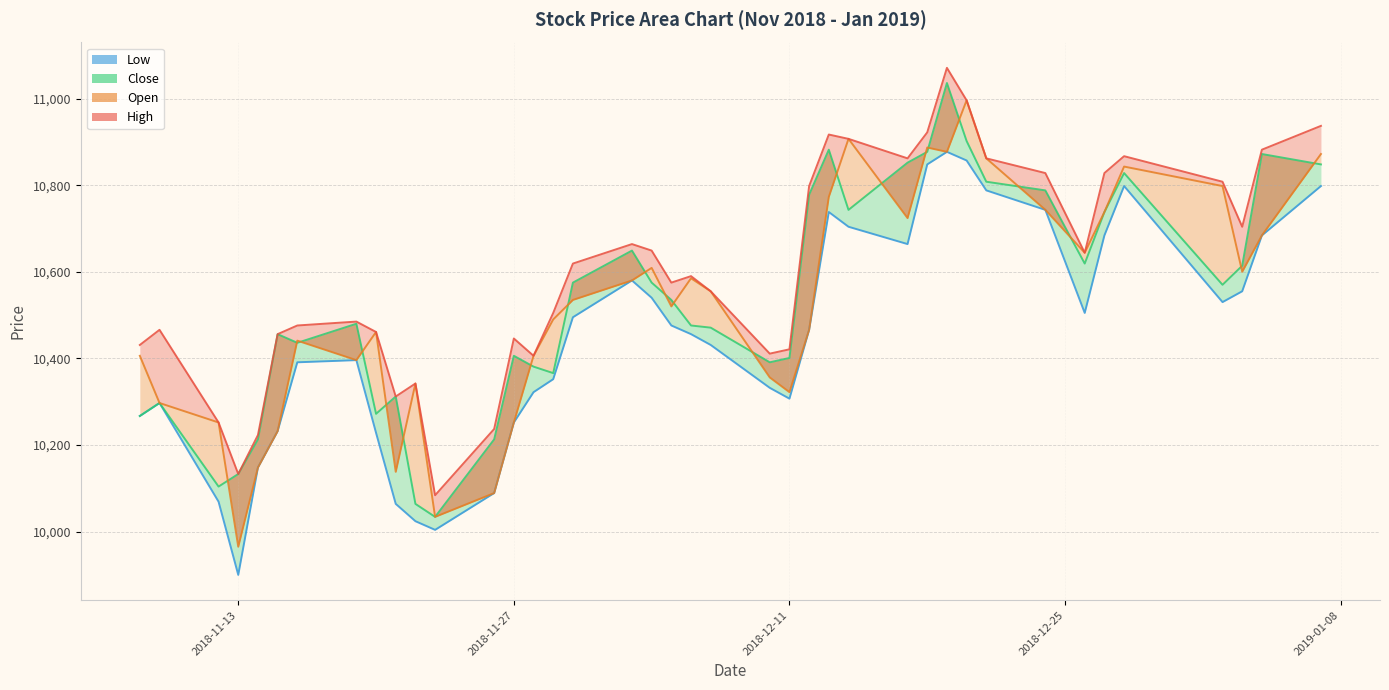

How many series are shown in this chart?

4